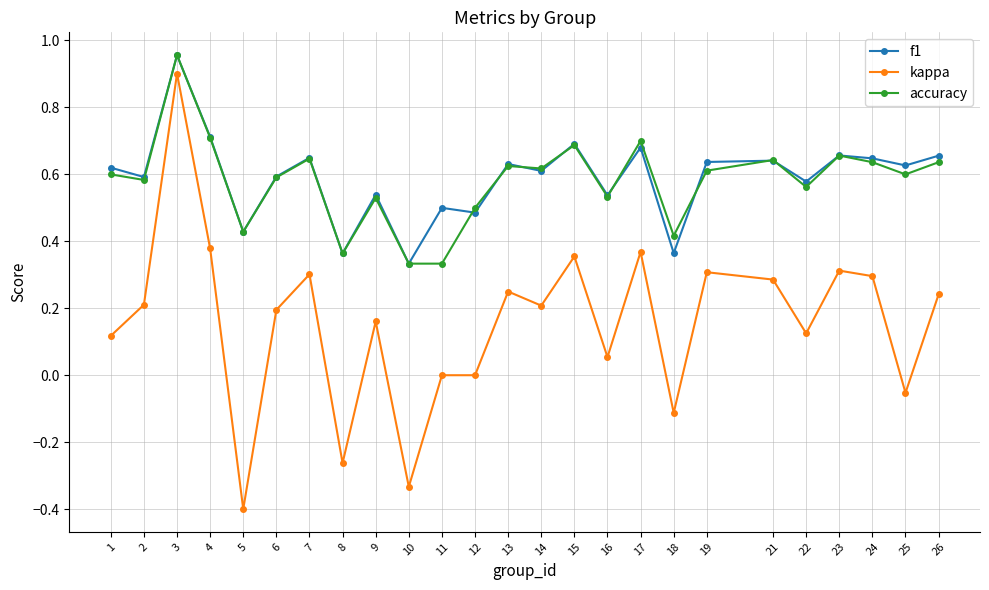

Between 10 and 13, which series saw the biggest shift?

kappa